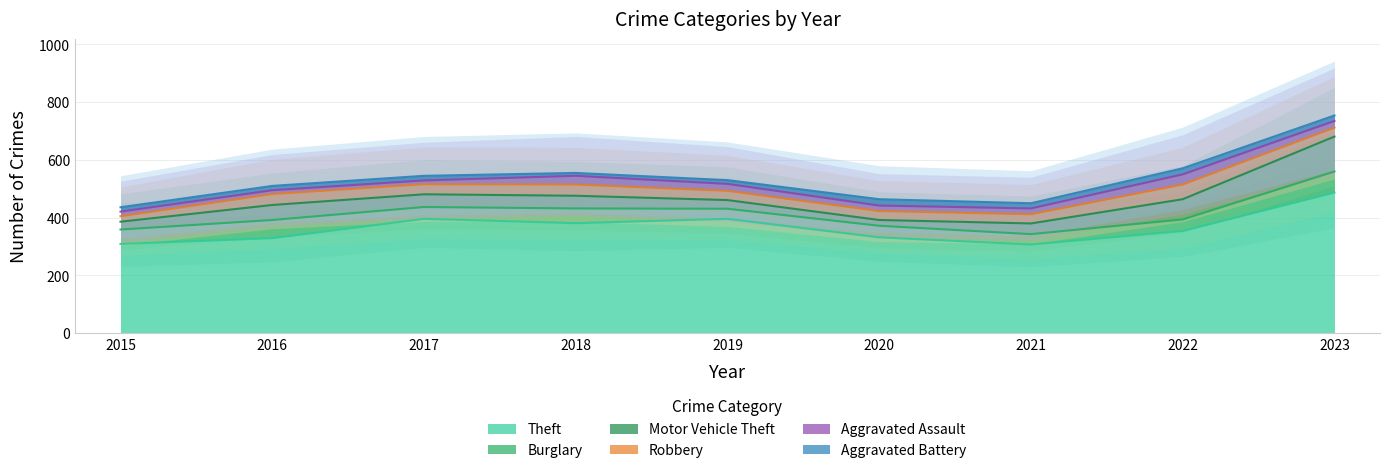

Rank the categories by Burglary value from highest to lowest.

2023, 2016, 2018, 2015, 2017, 2020, 2022, 2021, 2019